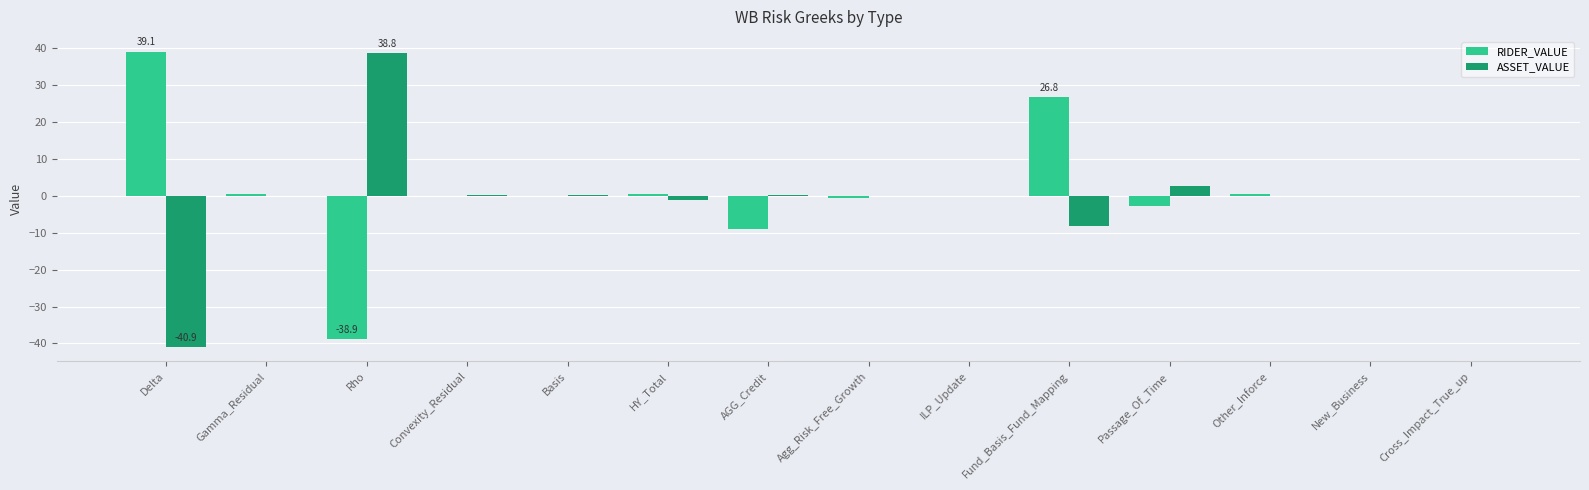

How many data points does each series have?

14